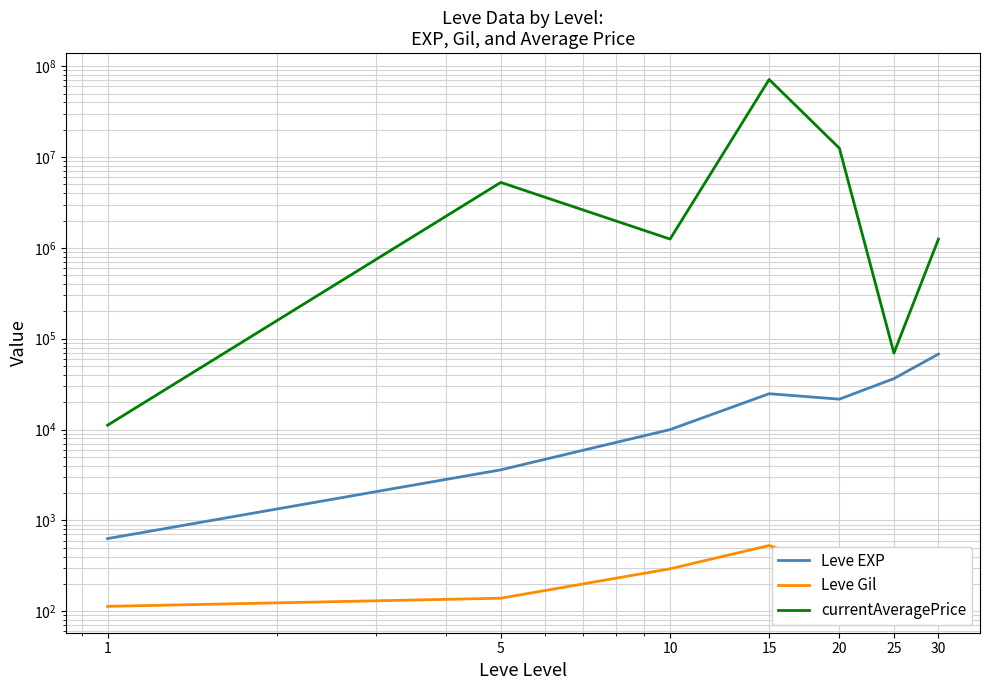

What is the difference between the highest and lowest values at 20?

12502624